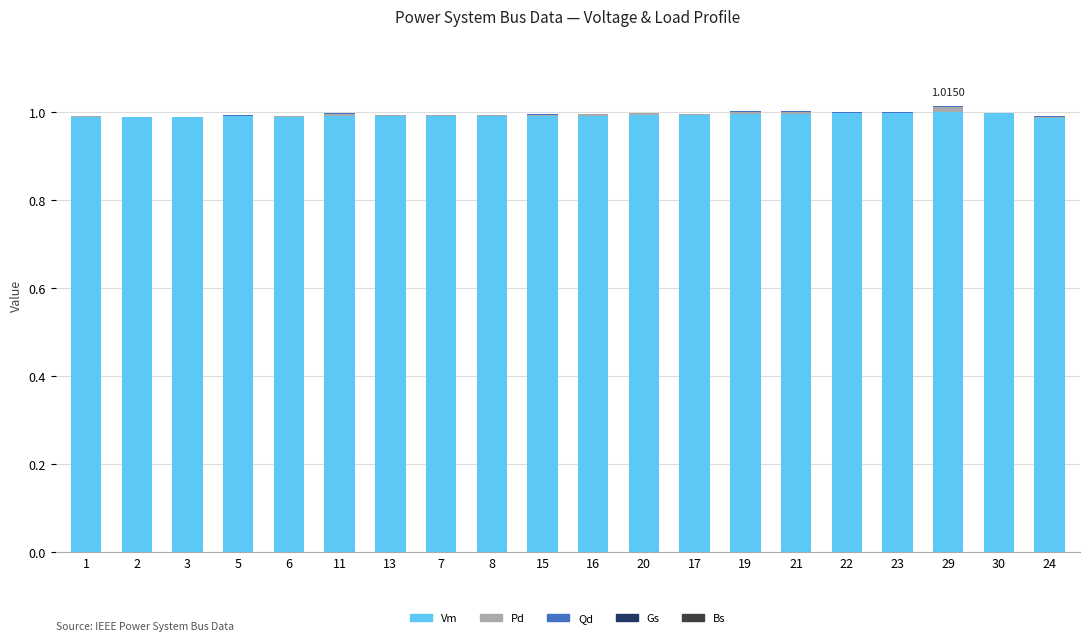

How many series are shown in this chart?

3